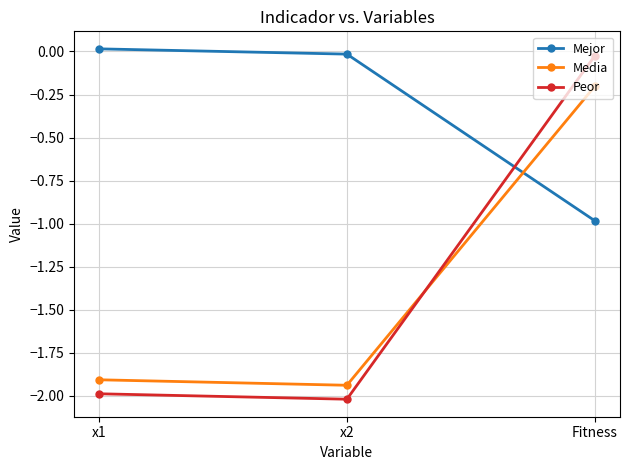

List the labels in order of Mejor value, largest first.

x1, x2, Fitness